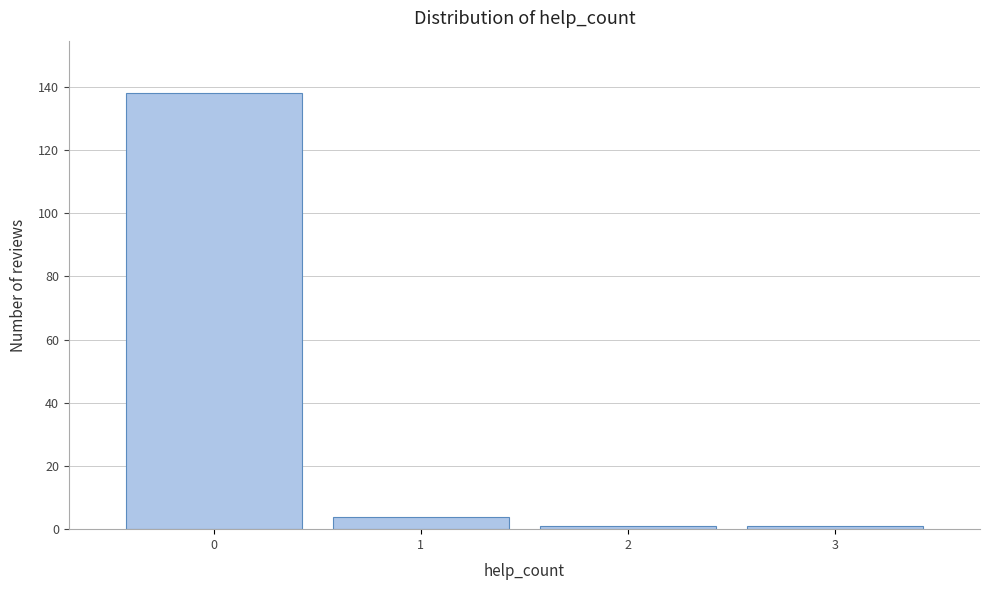

Reading left to right, transcribe this chart: for each bar, give the range it covers on the x-axis and its height. The values are not printed on the chart, so give them approximately, as read against the axis.

-0.5 to 0.5: 138
0.5 to 1.5: 4
1.5 to 2.5: under 2
2.5 to 3.5: under 2